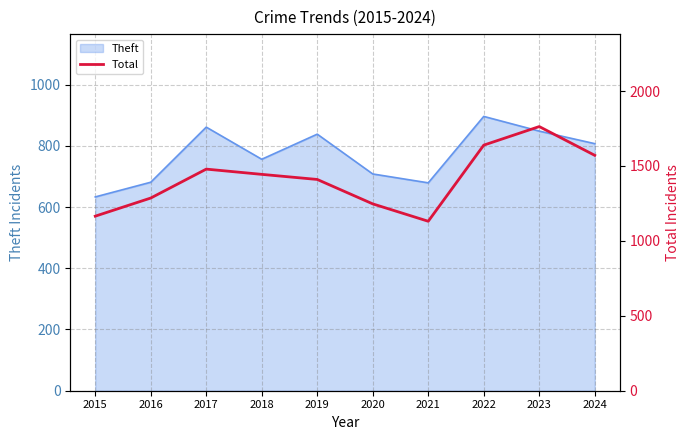

Reading left to right, list all the values displayed in this chart.

2015=1165	2016=1286	2017=1479	2018=1444	2019=1410	2020=1247	2021=1131	2022=1639	2023=1763	2024=1571